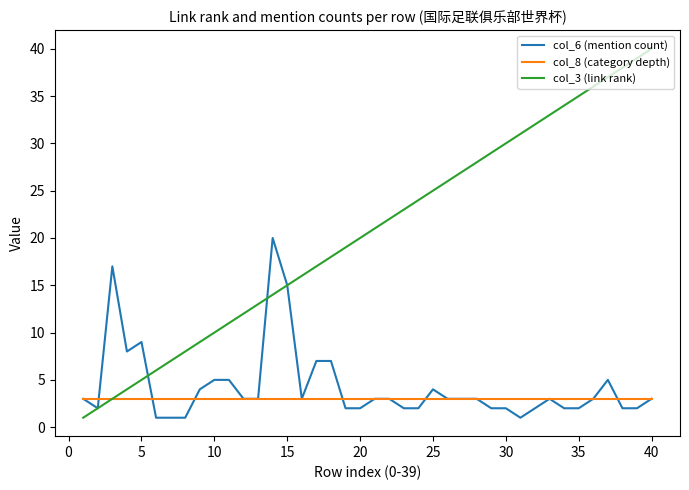

Count the number of data series in this chart.

3